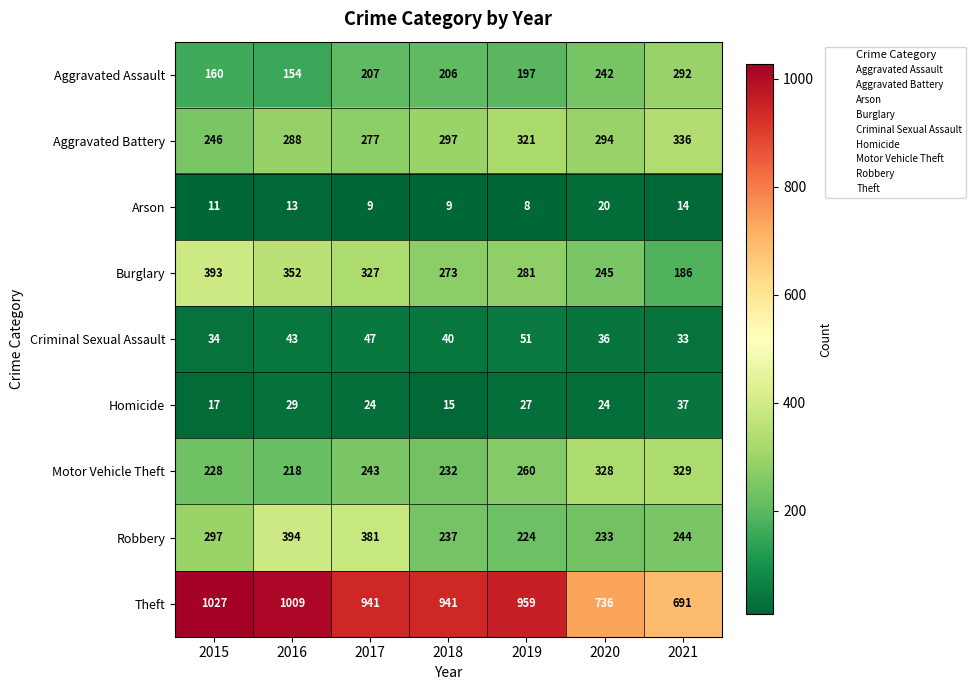

What is the difference between the maximum and second lowest values in the Aggravated Battery series?

59